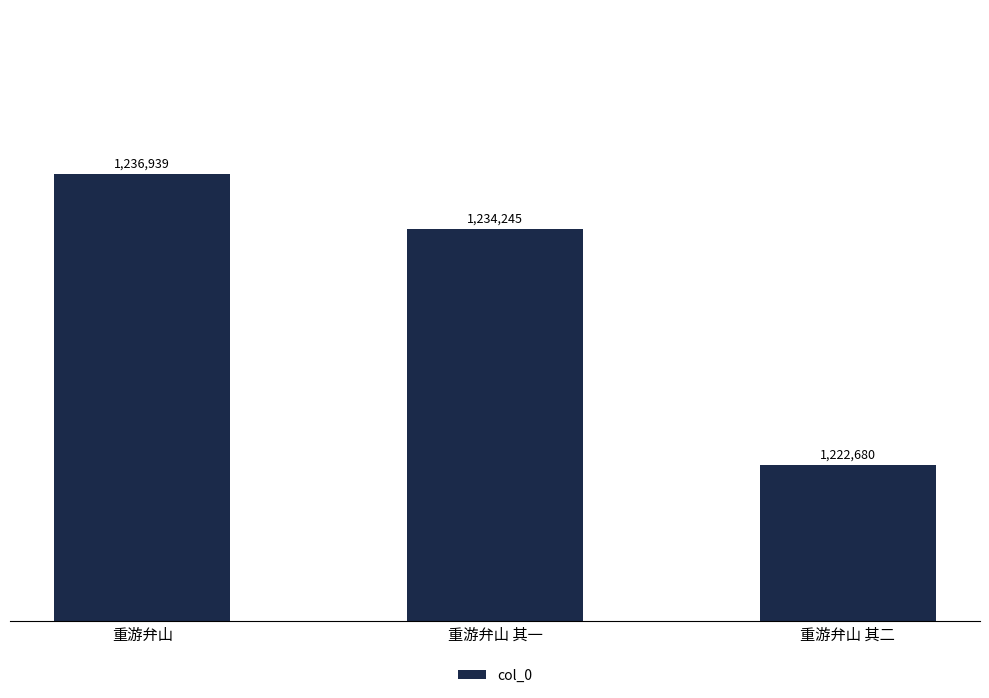

Reading left to right, what are all the values shown in this chart?

重游弁山=1236939	重游弁山 其一=1234245	重游弁山 其二=1222680